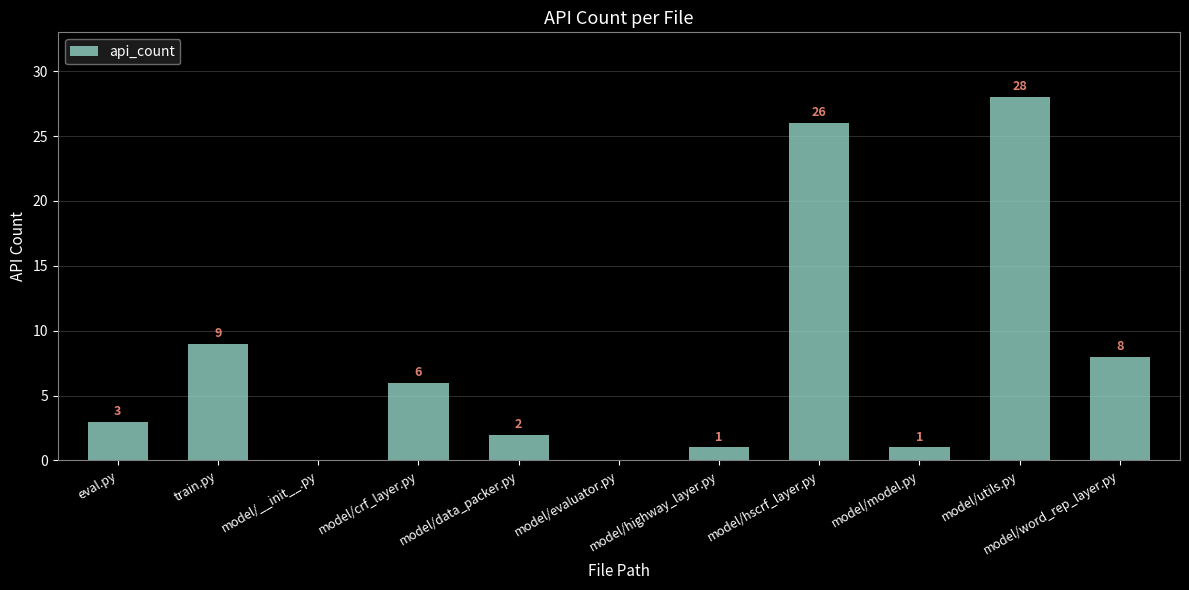

Is it true that the value at model/data_packer.py is 3?

False